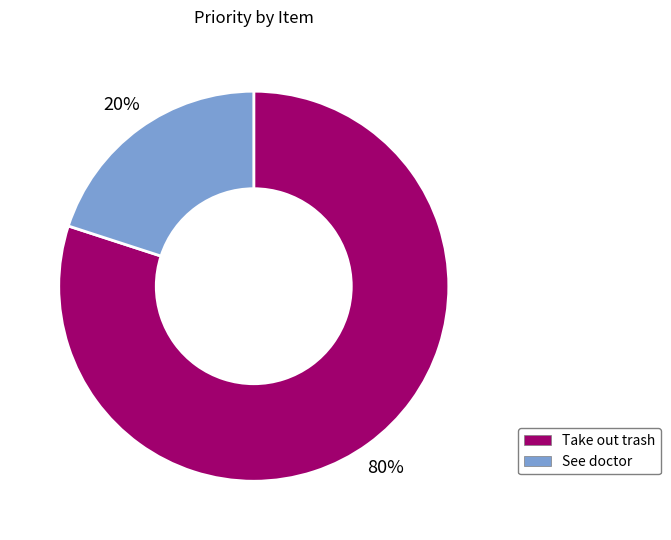

Is the sum of Take out trash and See doctor greater than half?

Yes